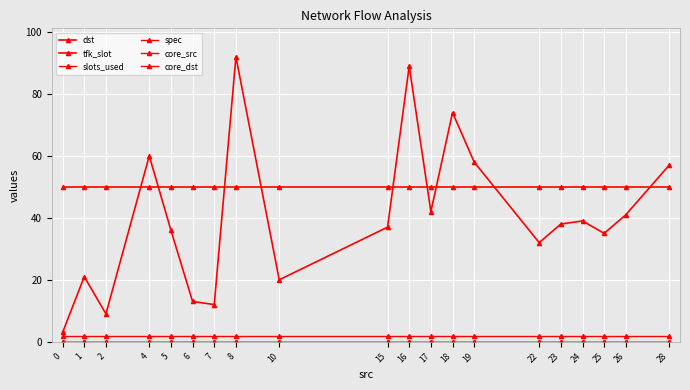

Reading right to left, extract all data points from this chart.

dst: 28=57	26=41	25=35	24=39	23=38	22=32	19=58	18=74	17=42	16=89	15=37	10=20	8=92	7=12	6=13	5=36	4=60	2=9	1=21	0=3
tfk_slot: 28=50	26=50	25=50	24=50	23=50	22=50	19=50	18=50	17=50	16=50	15=50	10=50	8=50	7=50	6=50	5=50	4=50	2=50	1=50	0=50
slots_used: 28=2	26=2	25=2	24=2	23=2	22=2	19=2	18=2	17=2	16=2	15=2	10=2	8=2	7=2	6=2	5=2	4=2	2=2	1=2	0=2
spec: 28=0	26=0	25=0	24=0	23=0	22=0	19=0	18=0	17=0	16=0	15=0	10=0	8=0	7=0	6=0	5=0	4=0	2=0	1=0	0=0
core_src: 28=0	26=0	25=0	24=0	23=0	22=0	19=0	18=0	17=0	16=0	15=0	10=0	8=0	7=0	6=0	5=0	4=0	2=0	1=0	0=0
core_dst: 28=0	26=0	25=0	24=0	23=0	22=0	19=0	18=0	17=0	16=0	15=0	10=0	8=0	7=0	6=0	5=0	4=0	2=0	1=0	0=0